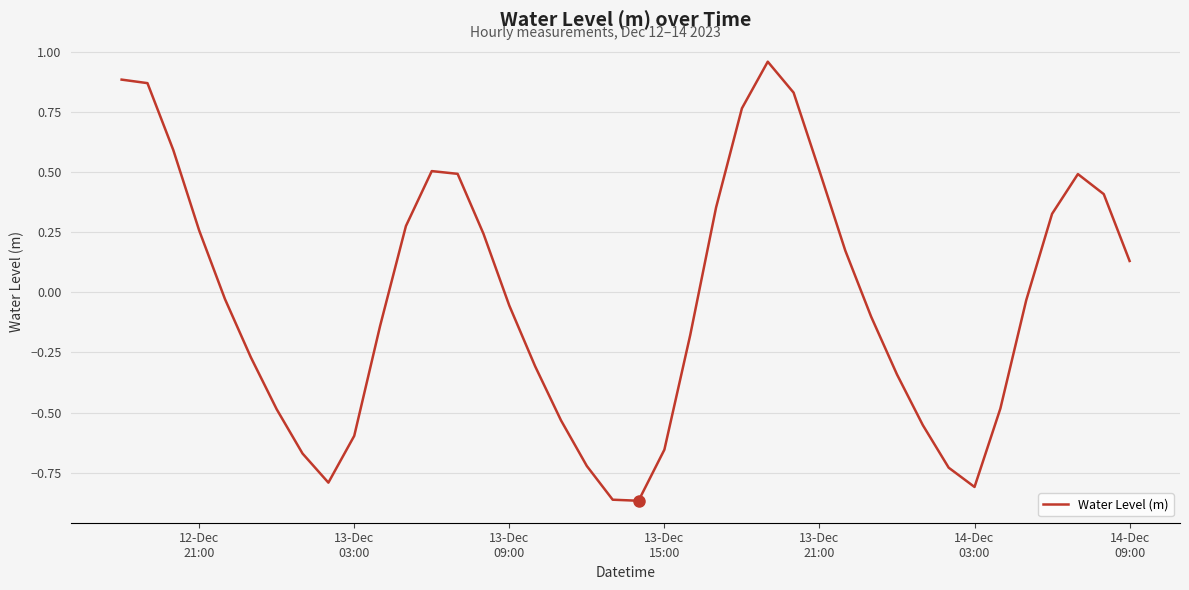

How many lines are shown in the chart?

1